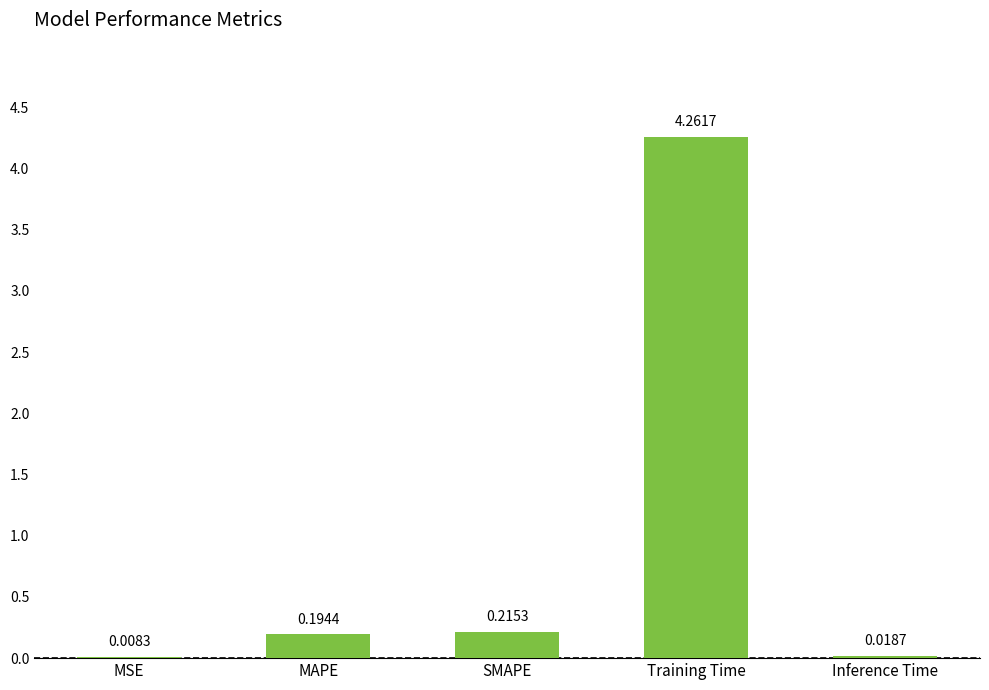

At which category does the chart reach its peak across all series?

Training Time